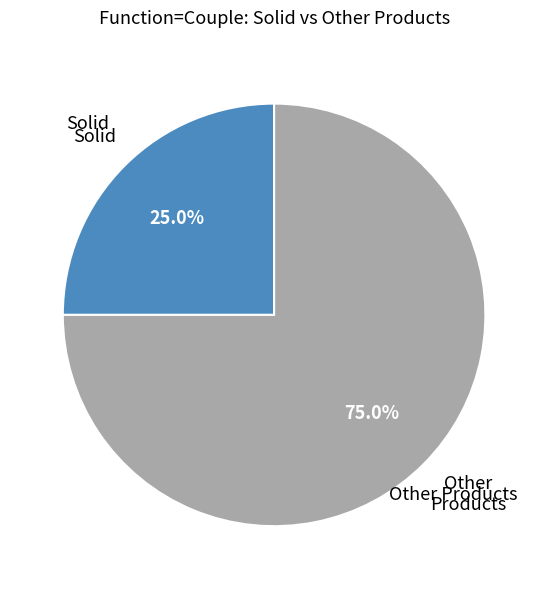

Is there a majority slice in this chart?

Yes